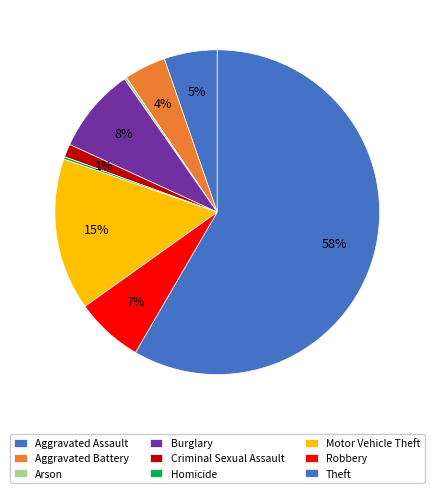

To the nearest percent, what is the average slice percentage?

11%